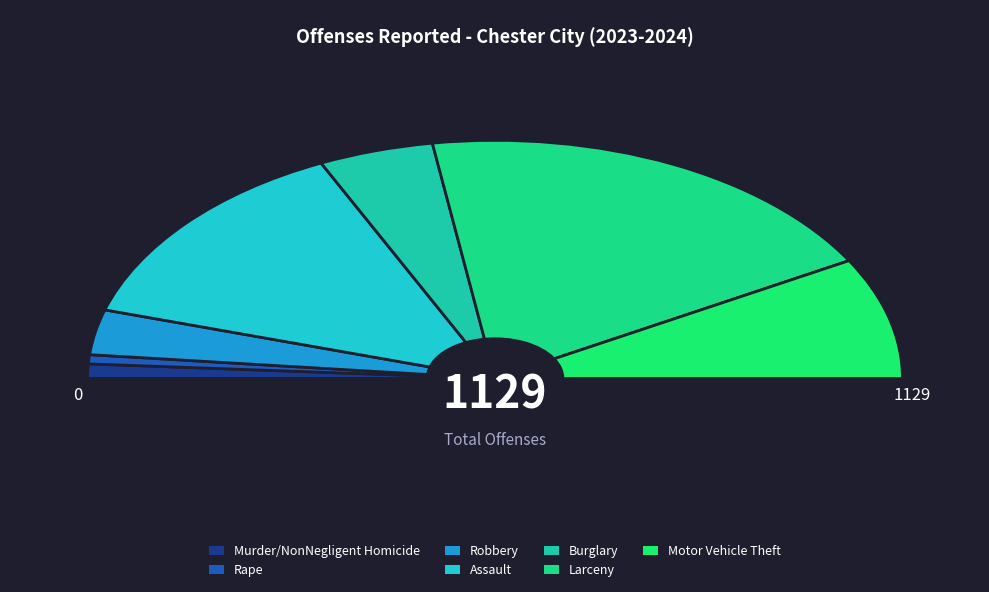

Which has a higher value, Motor Vehicle Theft or Rape?

Motor Vehicle Theft